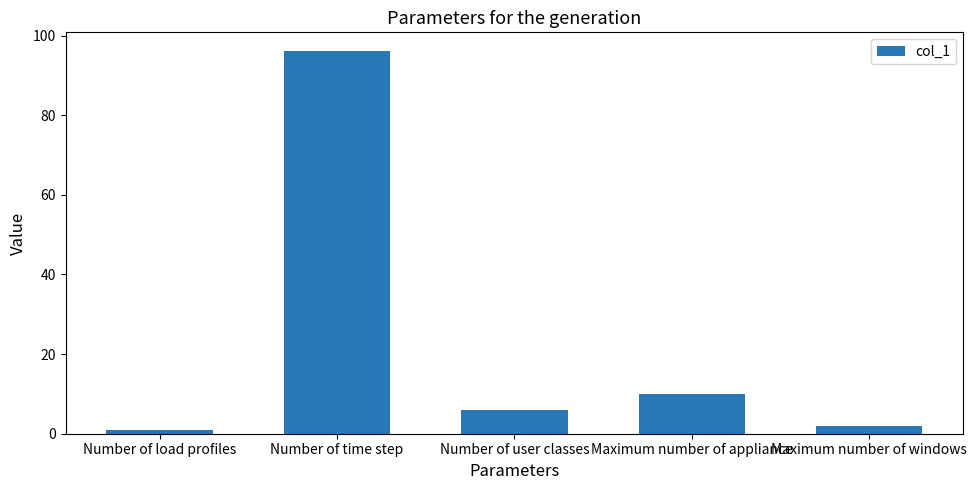

Reading left to right, extract all data points from this chart.

Number of load profiles=1	Number of time step=96	Number of user classes=6	Maximum number of appliance=10	Maximum number of windows=2